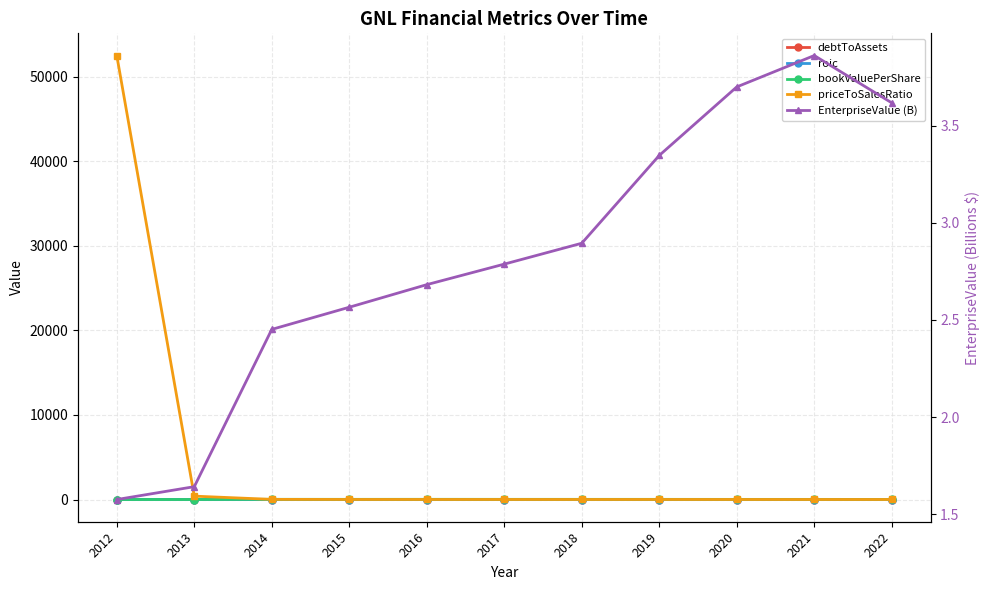

What is the total value across all series at 2014?

44.8